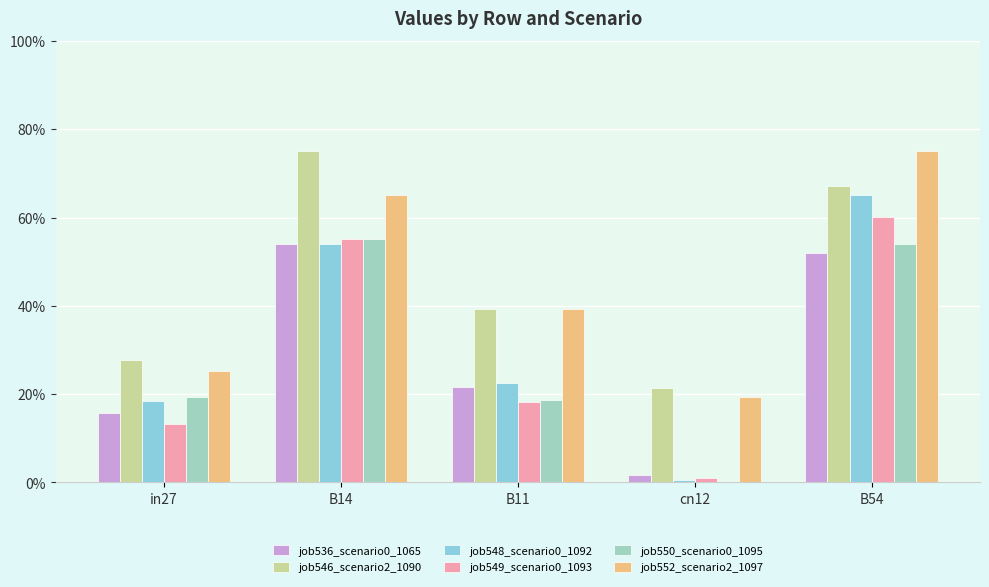

Read the job546_scenario2_1090 value at B11.

0.4